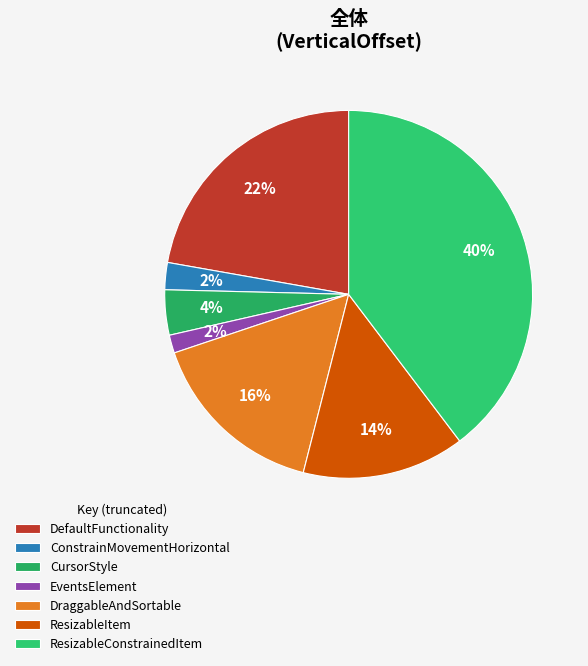

Which slice is the largest?

ResizableConstrainedItem